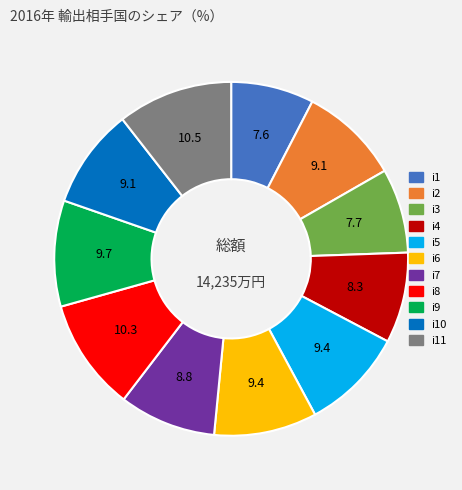

How many slices are in this pie chart?

11